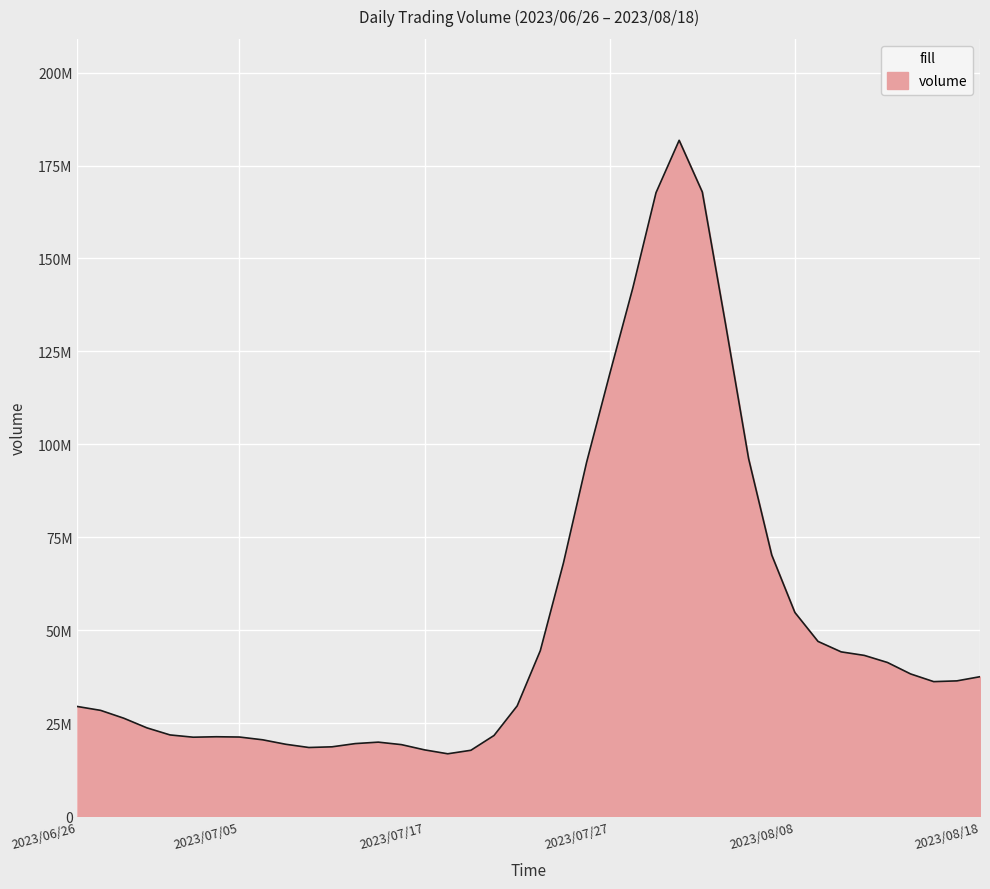

Does the chart have visible grid lines?

Yes